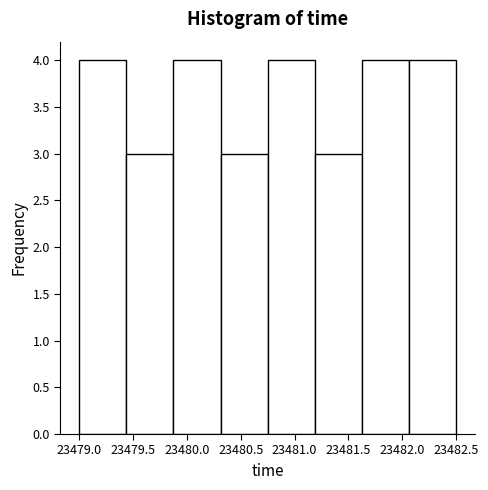

How tall is the bar that spans 23481.65 to 23482.05 on the x-axis? Neither the bar edges nor the heights are printed on the chart, so give them approximately, as read against the axes.

4